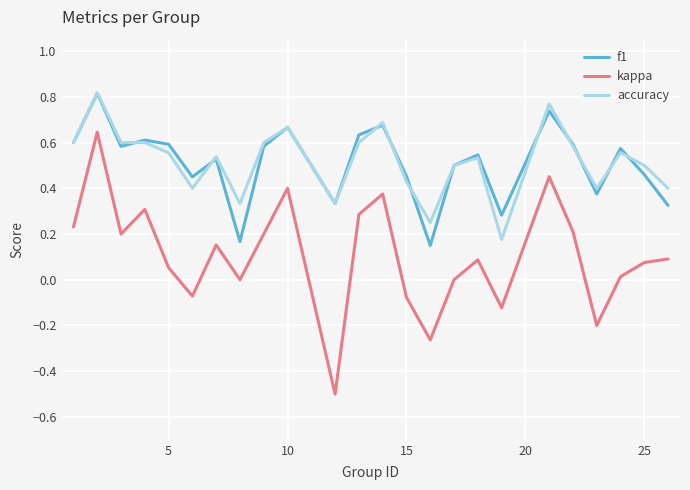

Which series has the largest range (max minus min)?

kappa